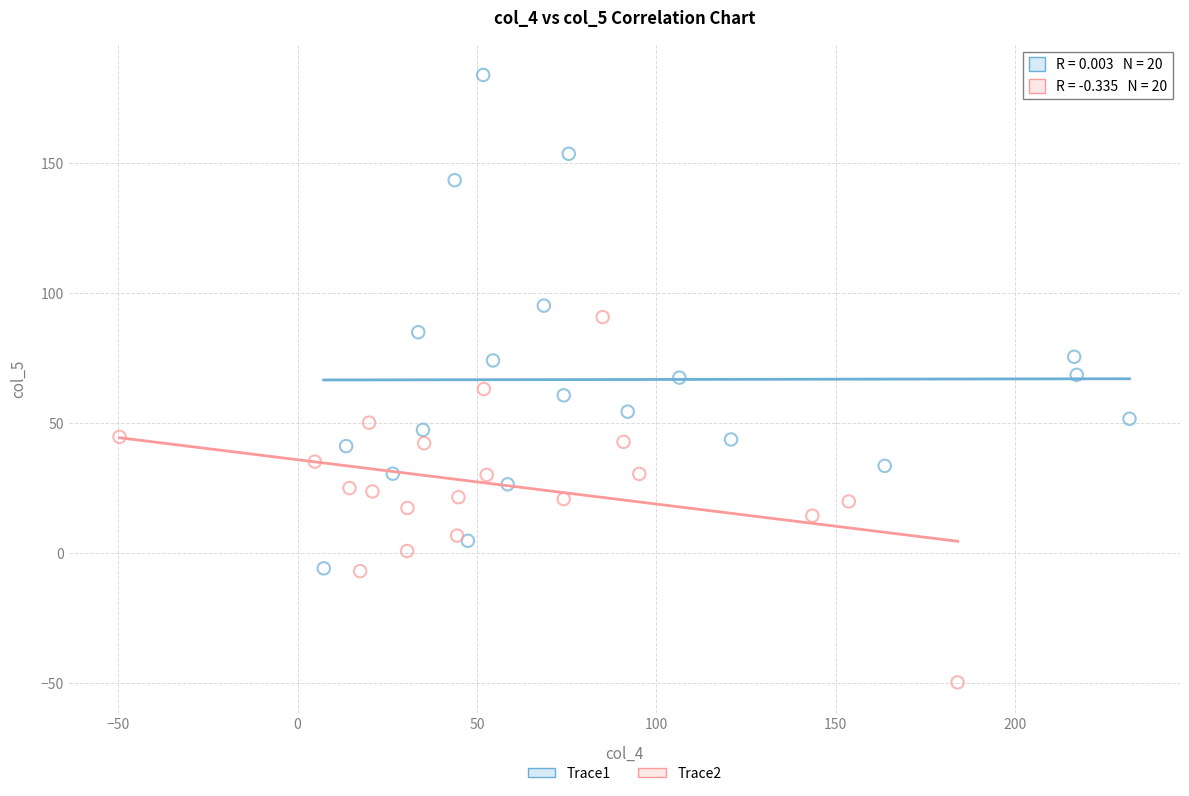

Which series has the widest spread of Y values?

Trace1